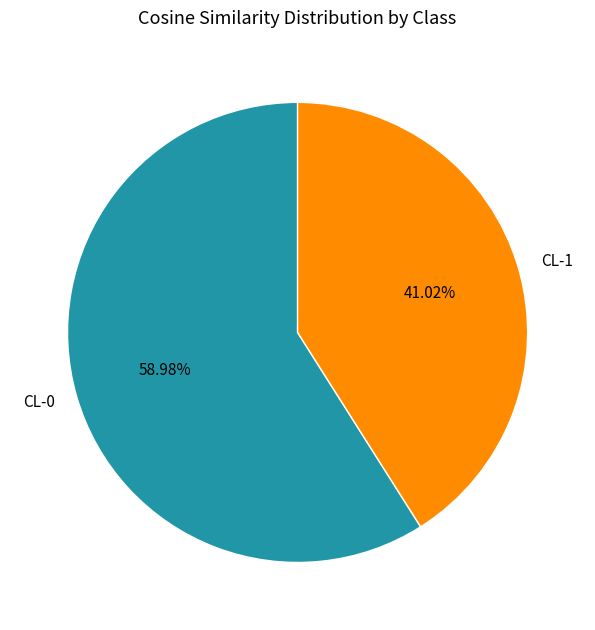

Which slice is the smallest?

CL-1